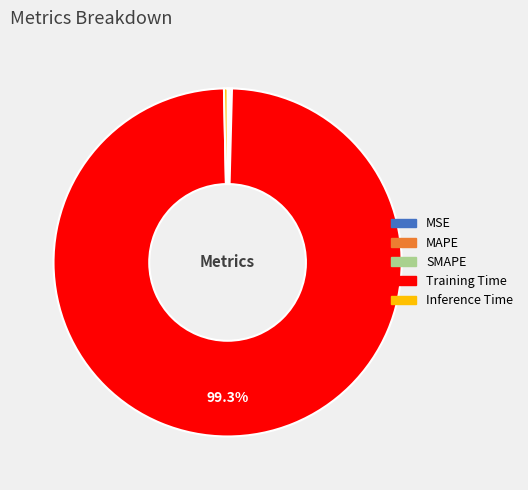

What is the majority slice?

Training Time